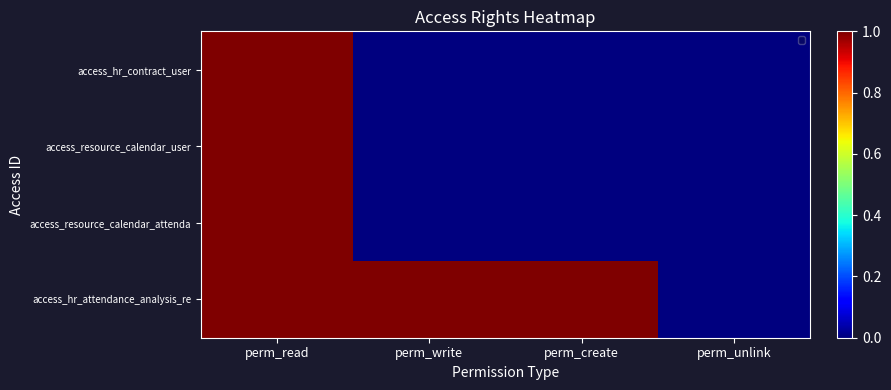

What is the greatest value displayed?

1